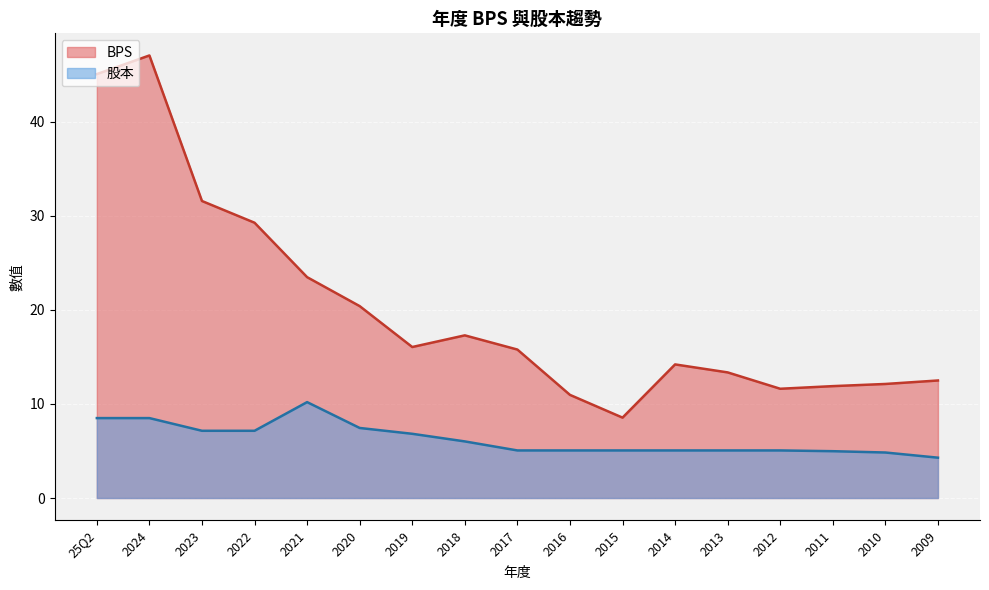

What is the label of the 3rd point from the left?

2023